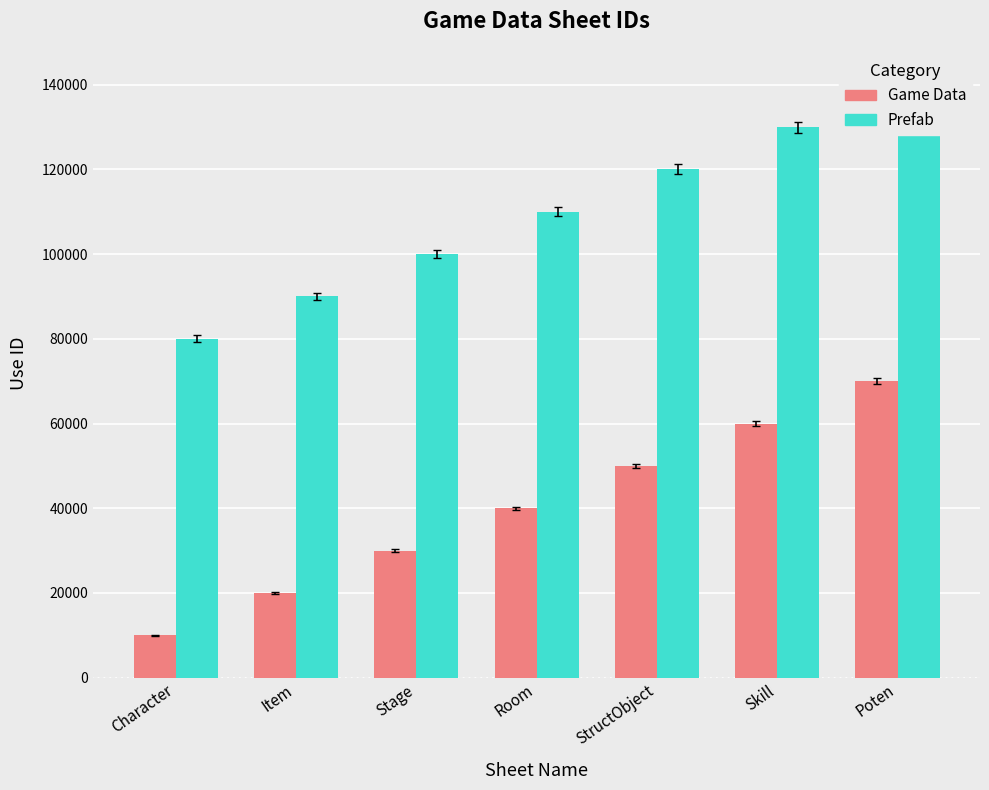

What position from the right is Stage?

5